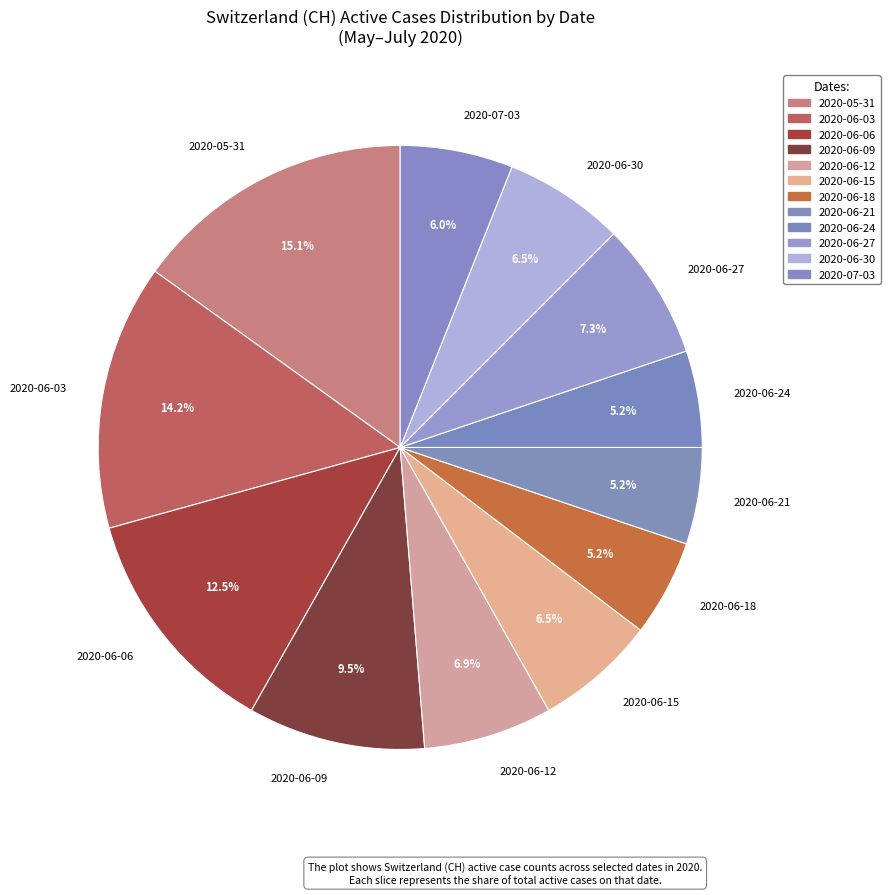

Approximately how many times larger is the value at 2020-06-06 compared to 2020-06-30?

1.9